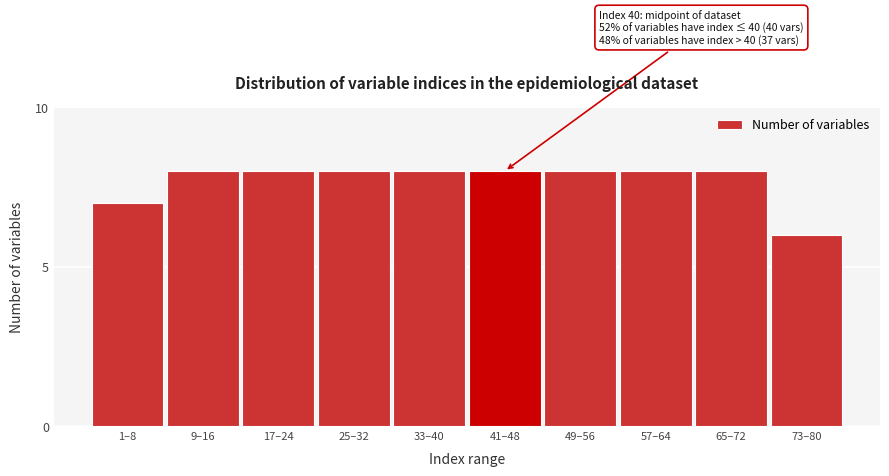

Reading left to right, transcribe all the data shown in this chart.

1–8=7	9–16=8	17–24=8	25–32=8	33–40=8	41–48=8	49–56=8	57–64=8	65–72=8	73–80=6